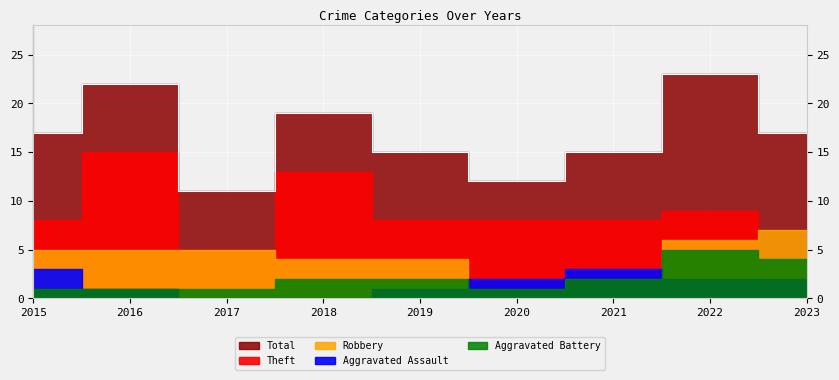

Reading left to right, list all the values displayed in this chart.

Aggravated Assault: 3	1	0	0	1	2	3	2	2
Aggravated Battery: 1	1	1	2	2	1	2	5	4
Robbery: 5	5	5	4	4	1	2	6	7
Theft: 8	15	5	13	8	8	8	9	3
Total: 17	22	11	19	15	12	15	23	17